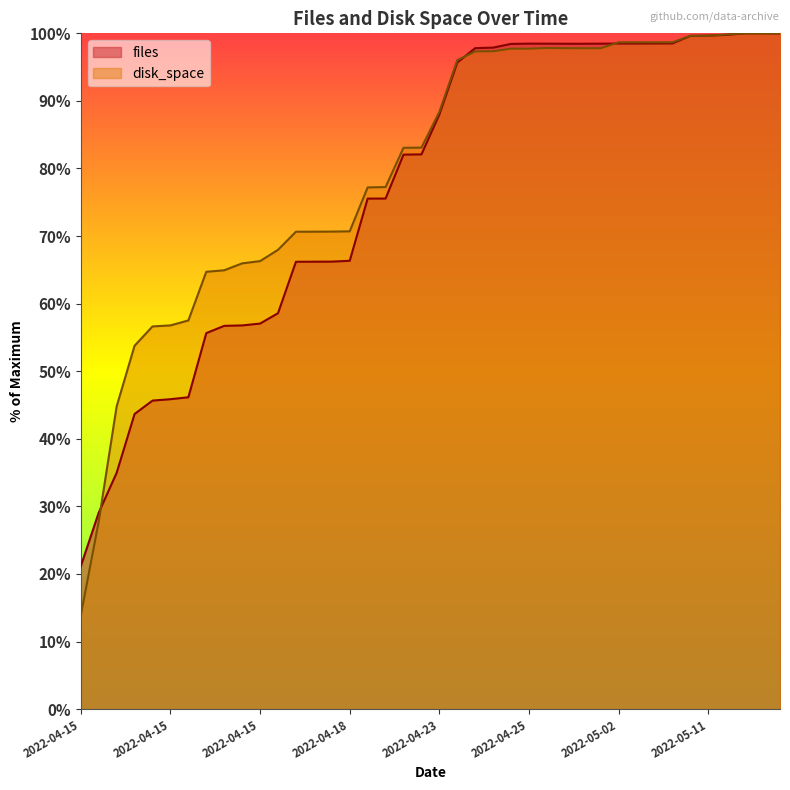

Where does the disk_space series first go above 88?

2022-04-23